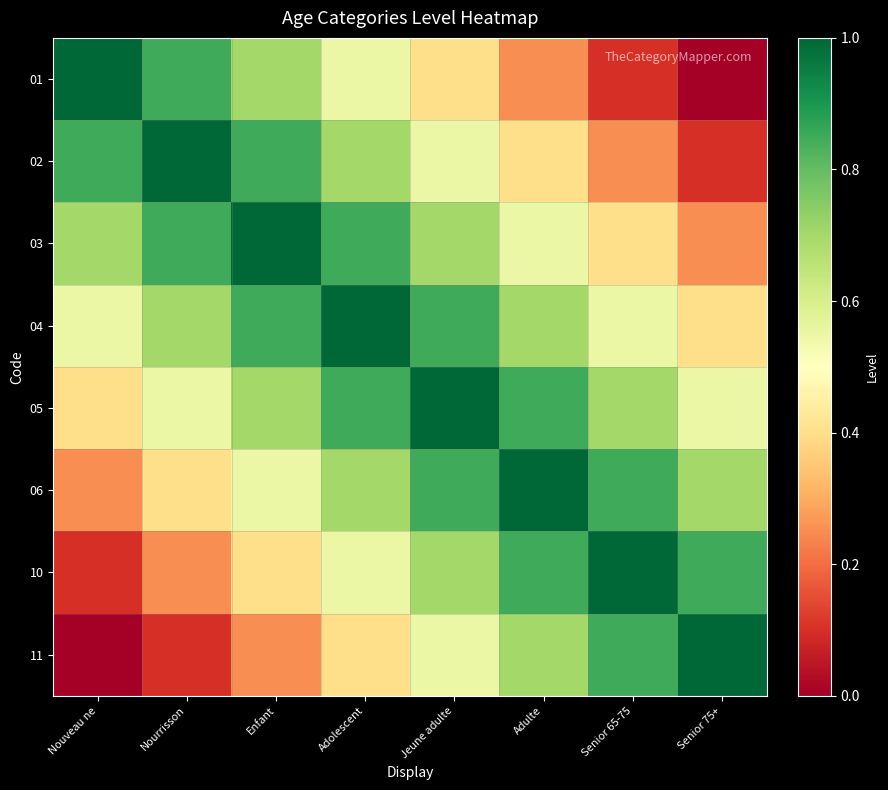

What is the difference between the highest and lowest values at Jeune adulte?

0.6